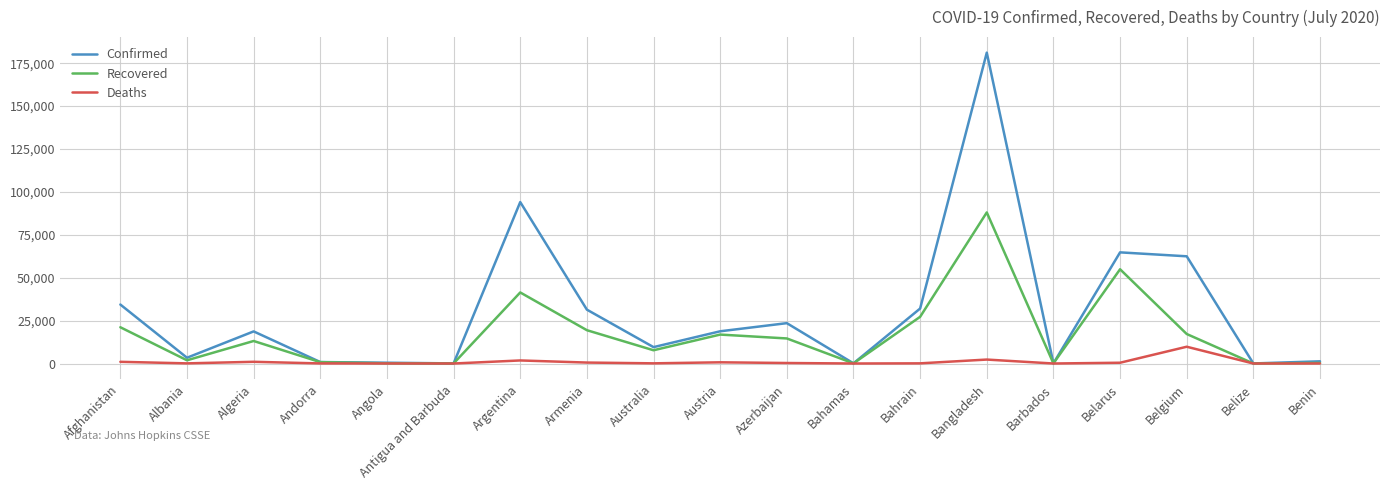

At which label does Confirmed reach its peak?

Bangladesh